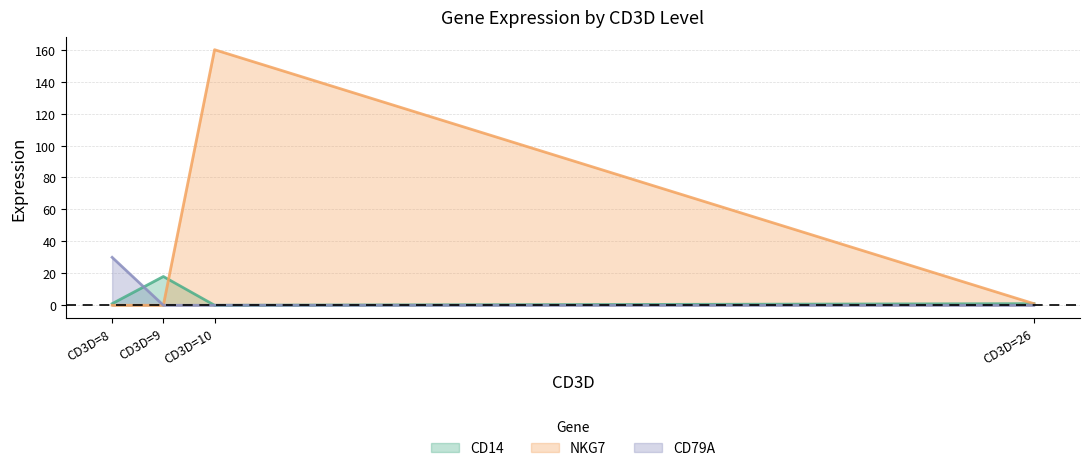

At which label does NKG7 first exceed 1?

CD3D=10